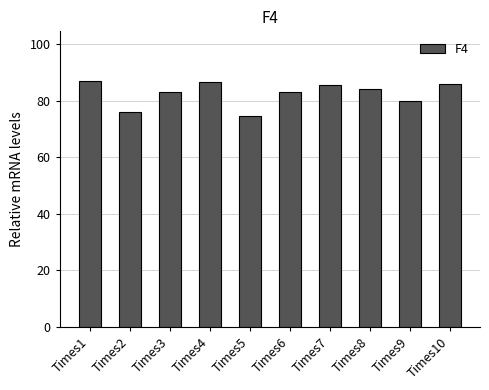

True or false: the data shows 128.4 at Times2.

False